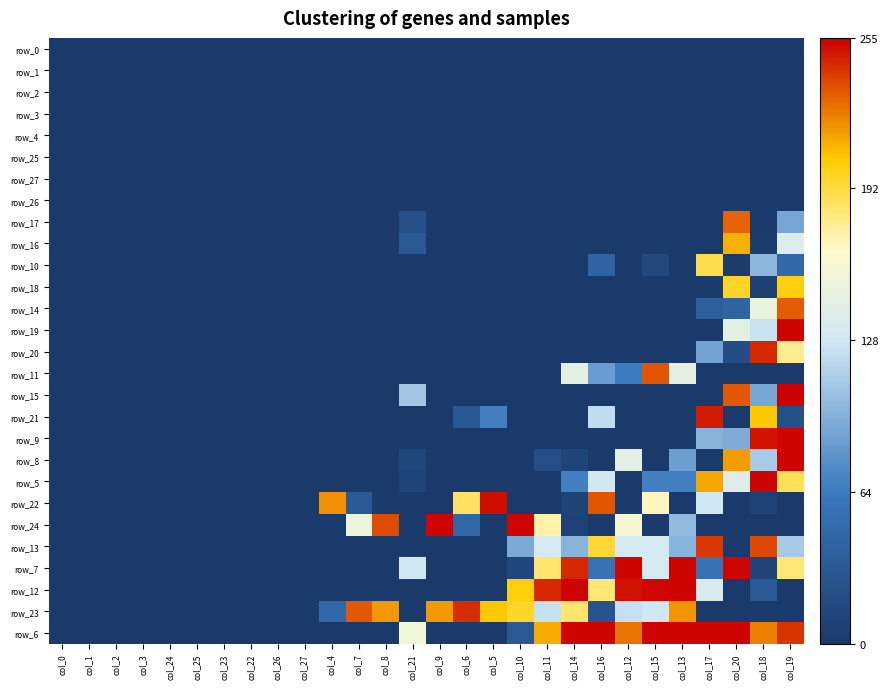

At which category is the sum across all series the highest?

col_19